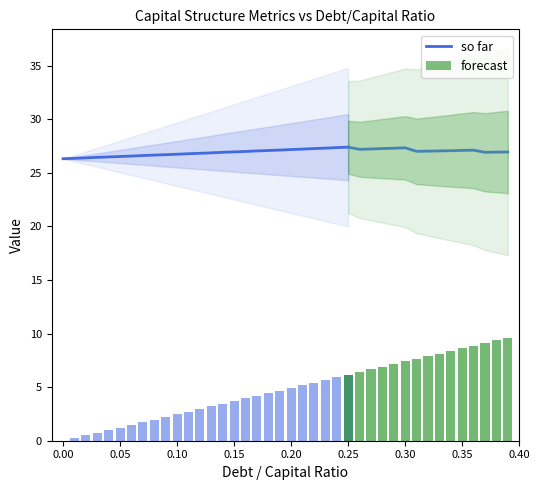

What is the maximum value shown in the chart?

27.4